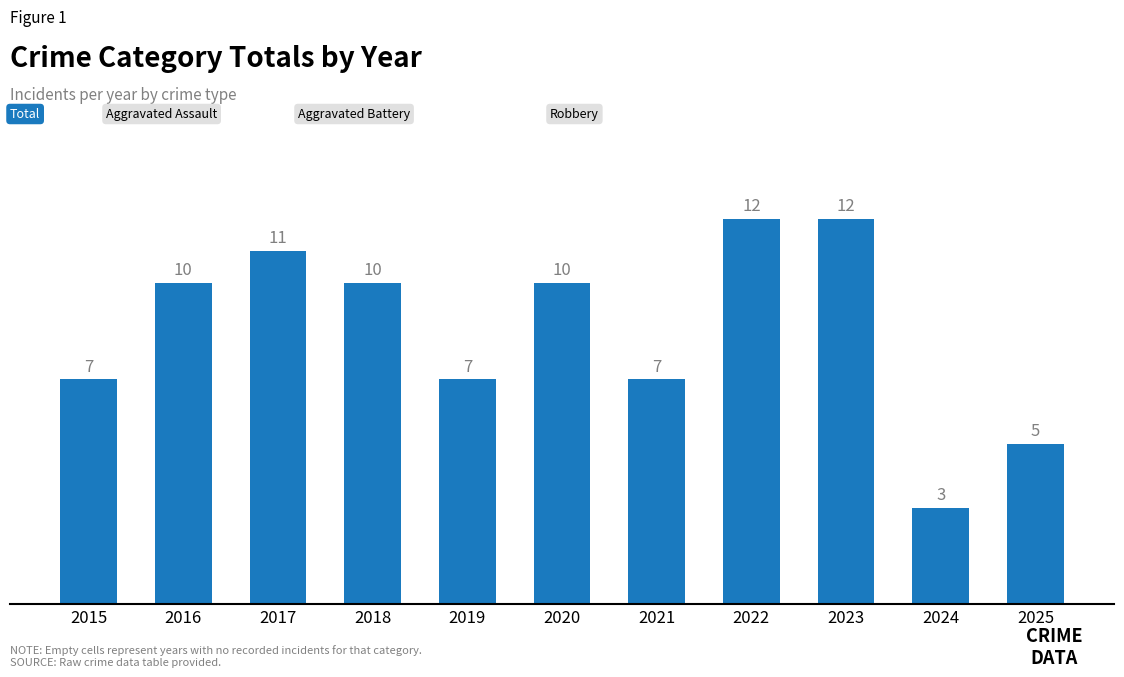

Is it true that the value at 2016 is 10?

True